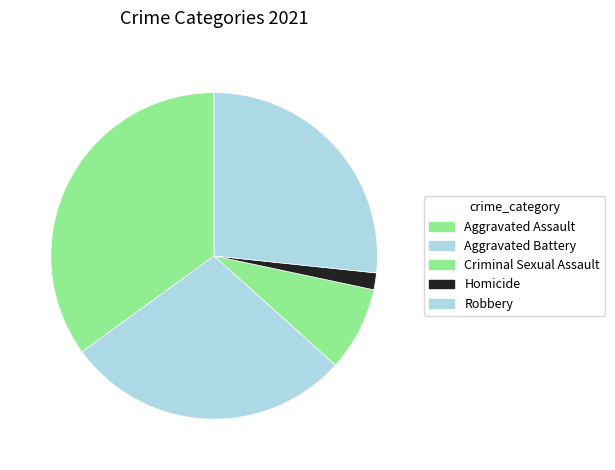

To the nearest percent, what is the difference between the Robbery and Homicide slice percentages?

25%